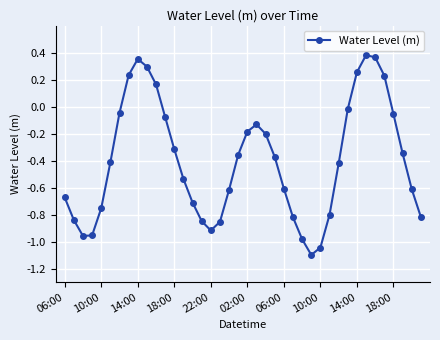

Is this an area chart (filled region under the line)?

No